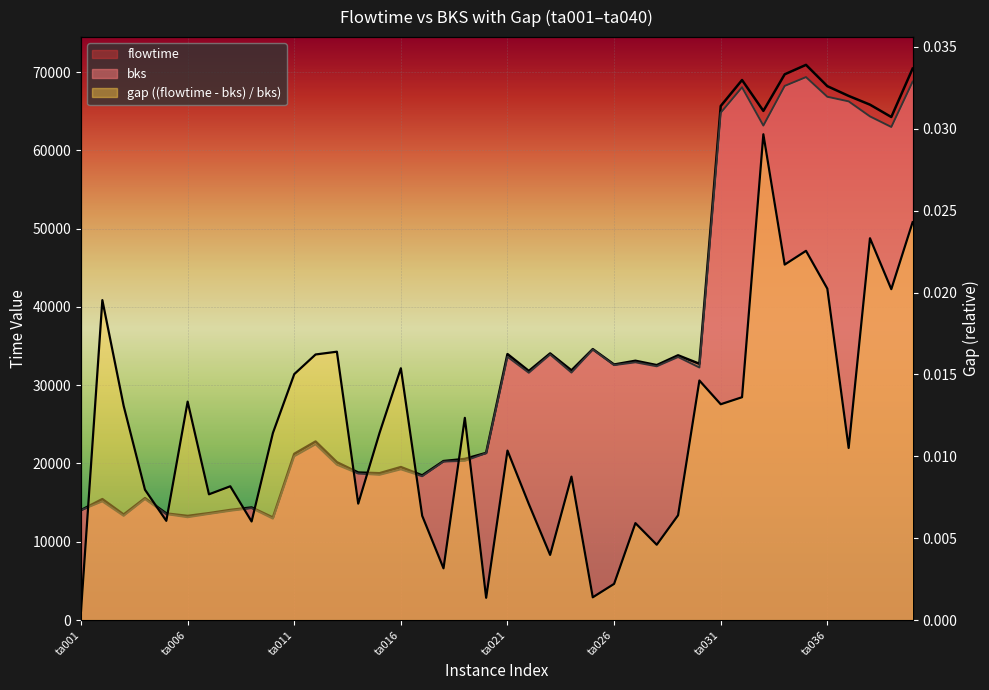

Where is the first local minimum for flowtime?

ta003